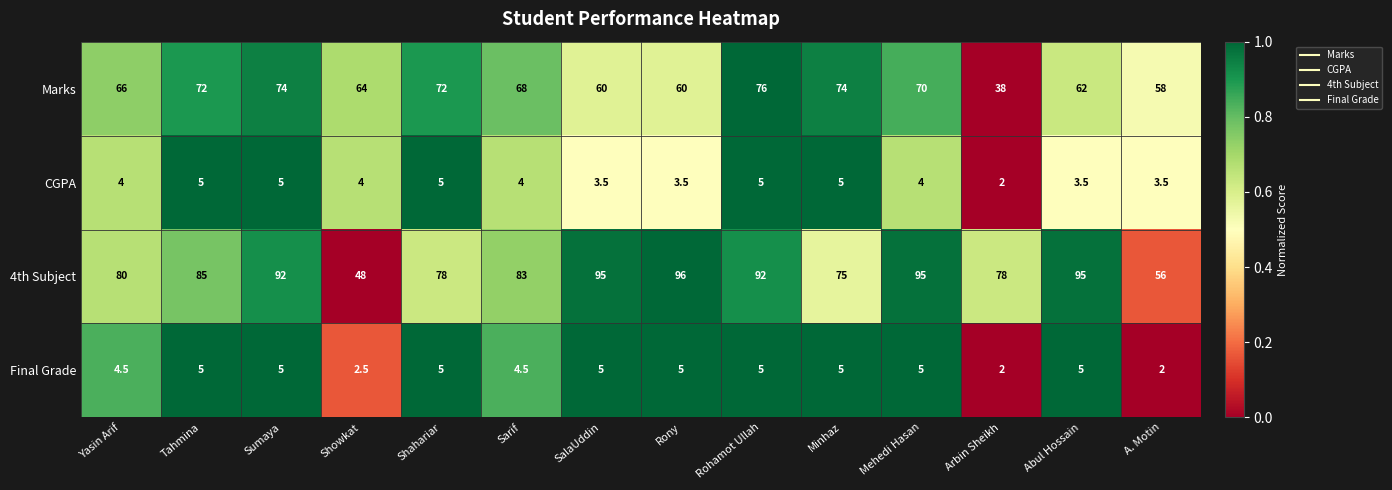

What is the difference between the maximum and minimum values in the Marks series?

38.0